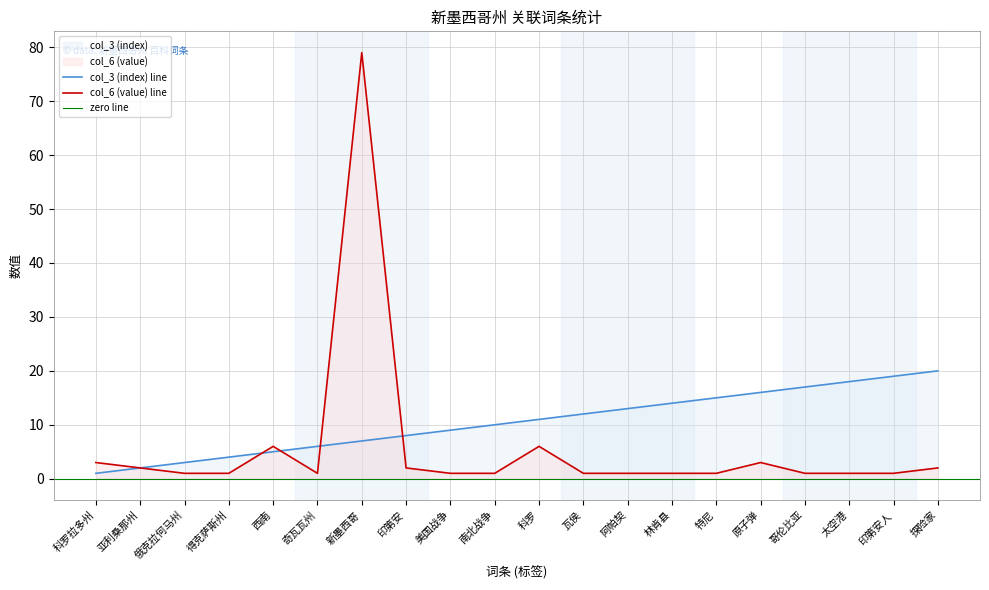

Between 俄克拉何马州 and 科罗, which series saw the biggest shift?

col_3 (index)